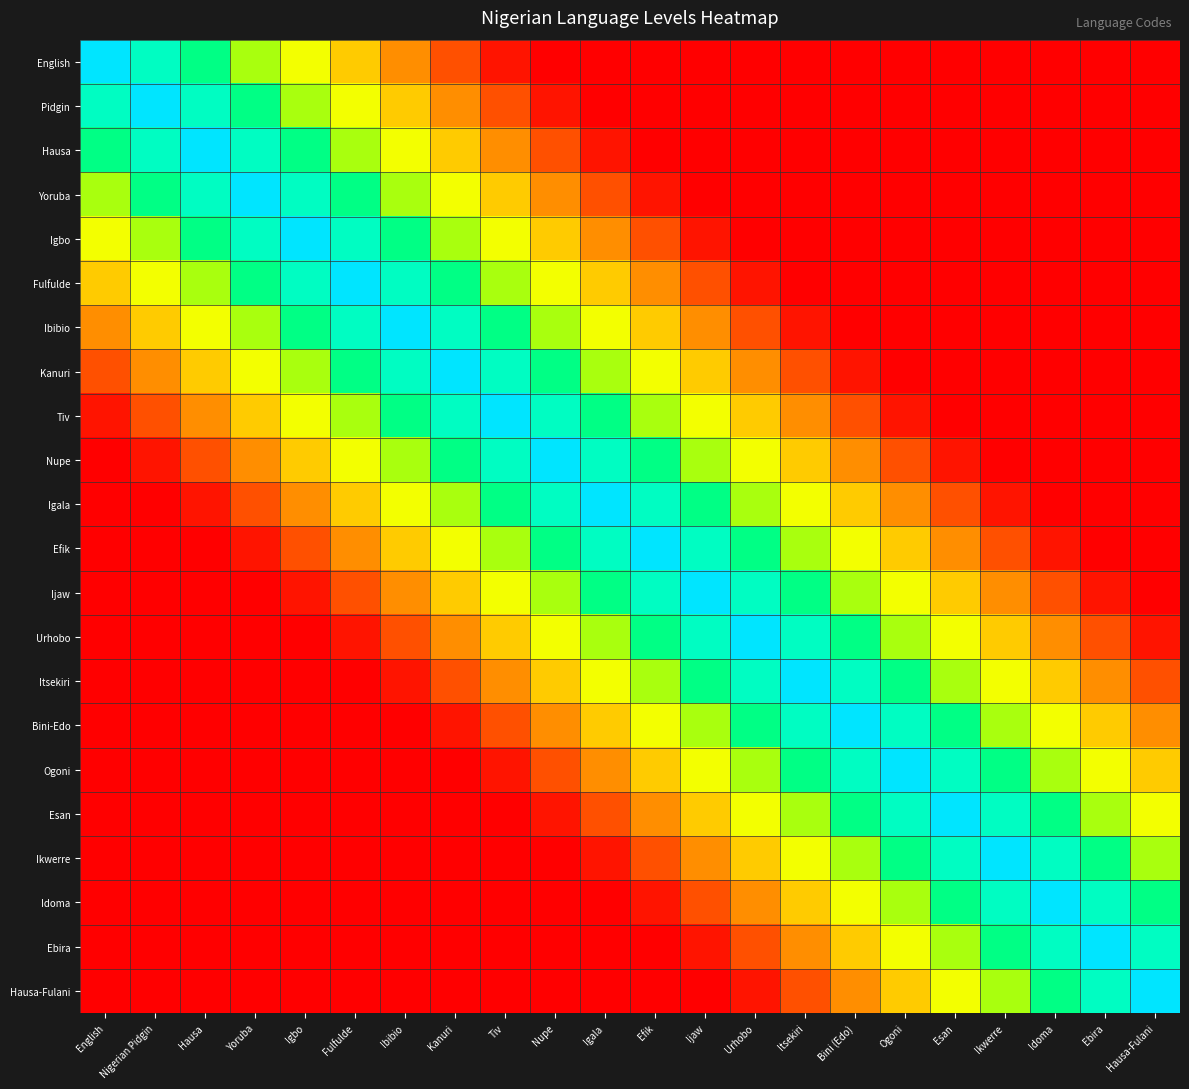

What is the difference between the highest and lowest values at Ibibio?

1.0